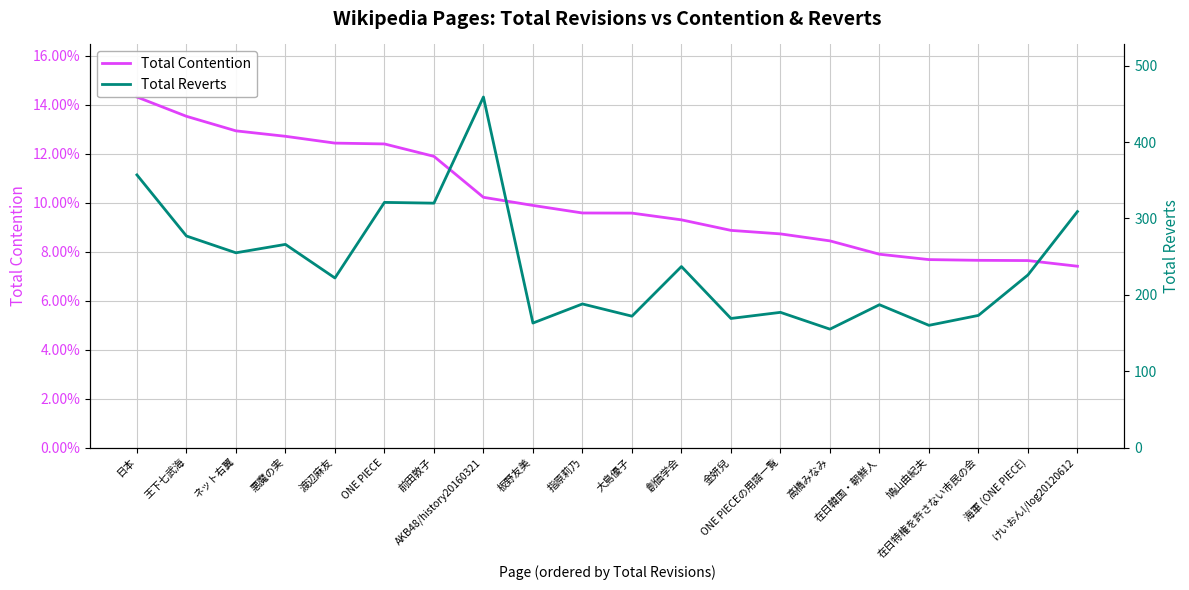

At how many categories does at least one series exceed 358?

1